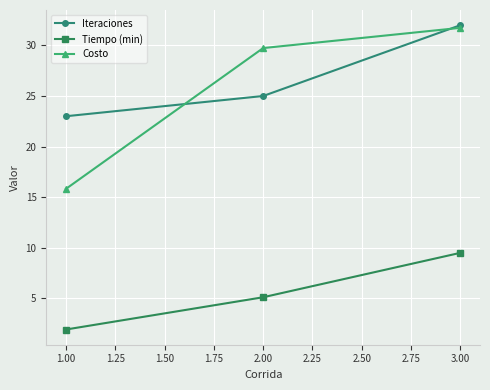

What is the difference between the highest and lowest values at 2.00?

24.6